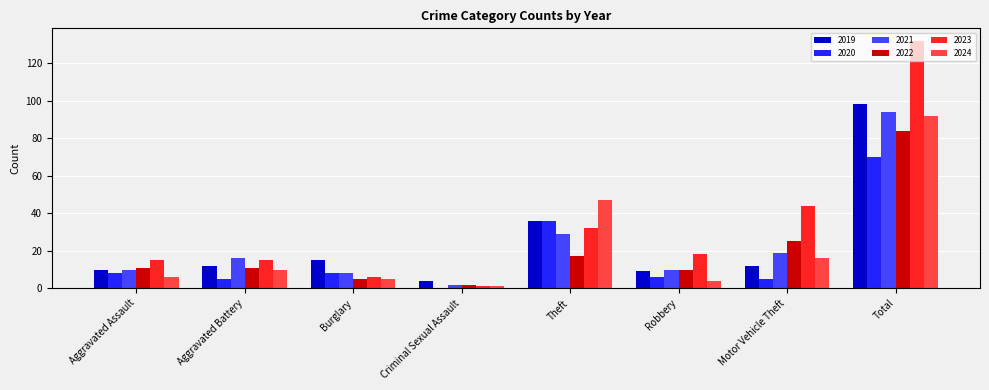

Does the chart contain stacked bars?

No